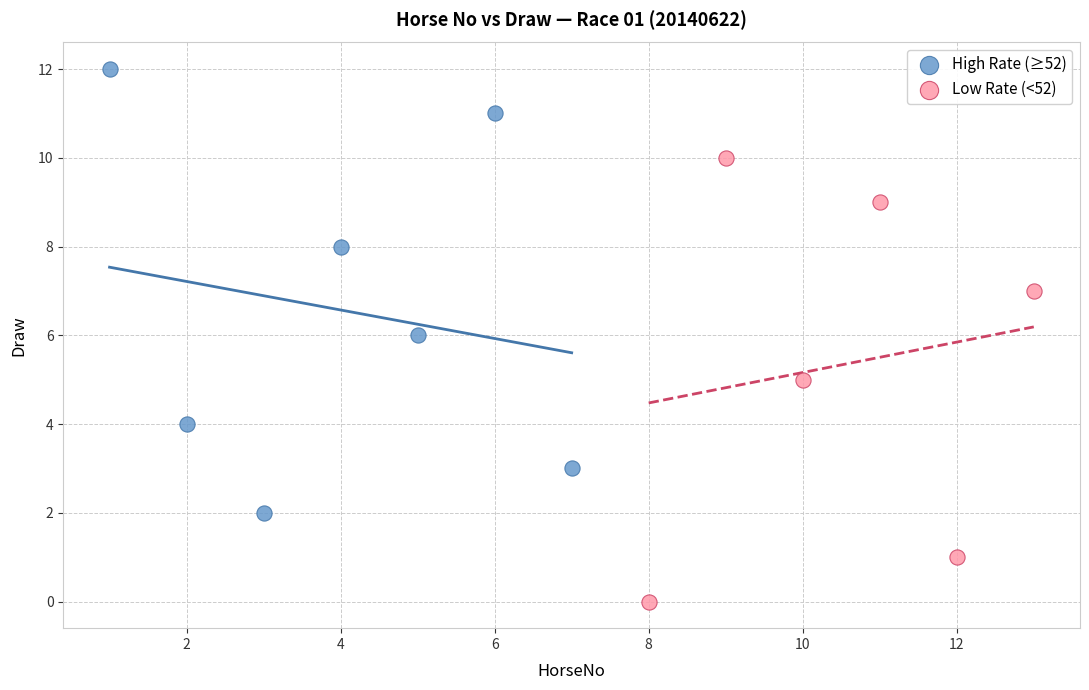

Which series contains the lowest Y value?

Low Rate (<52)